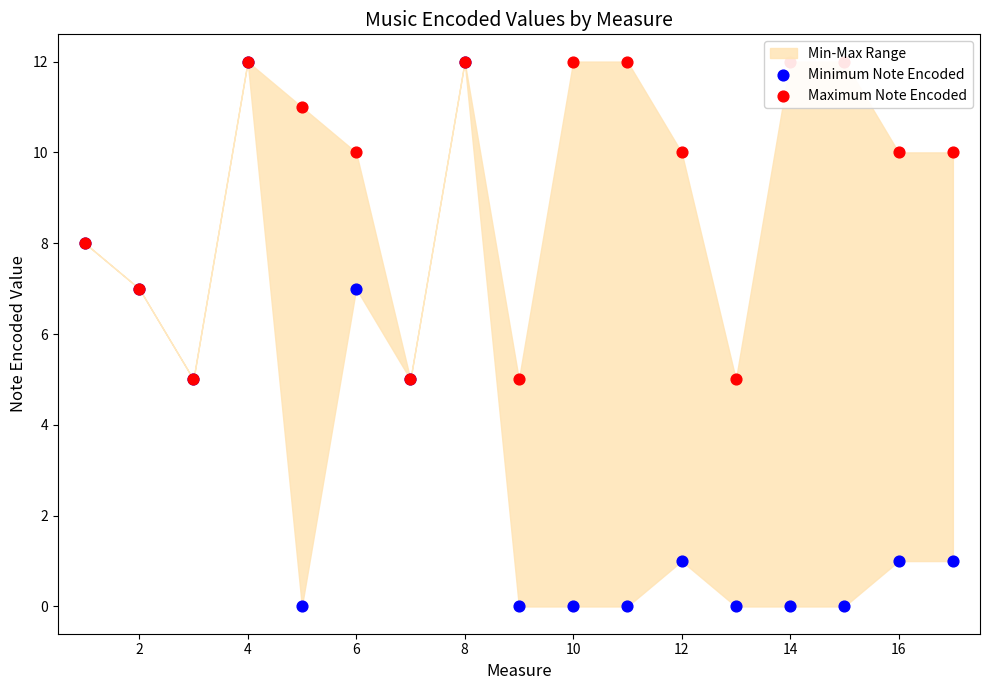

What is the total value across all series at 12?

10